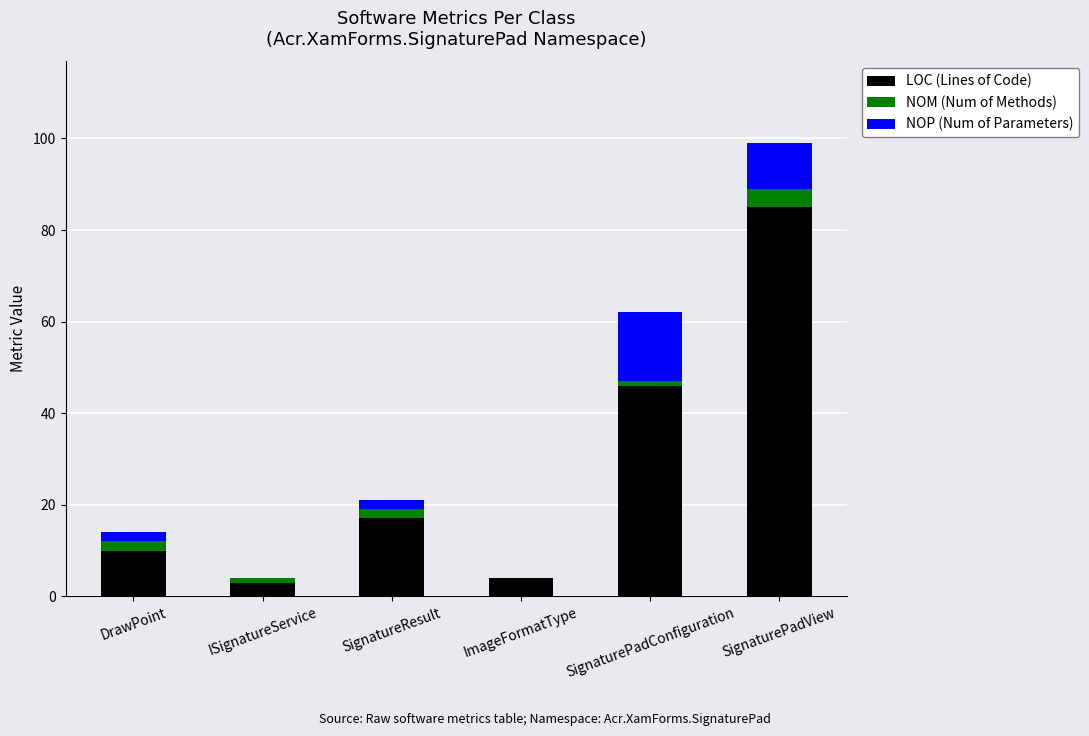

At which category is the sum across all series the highest?

SignaturePadView